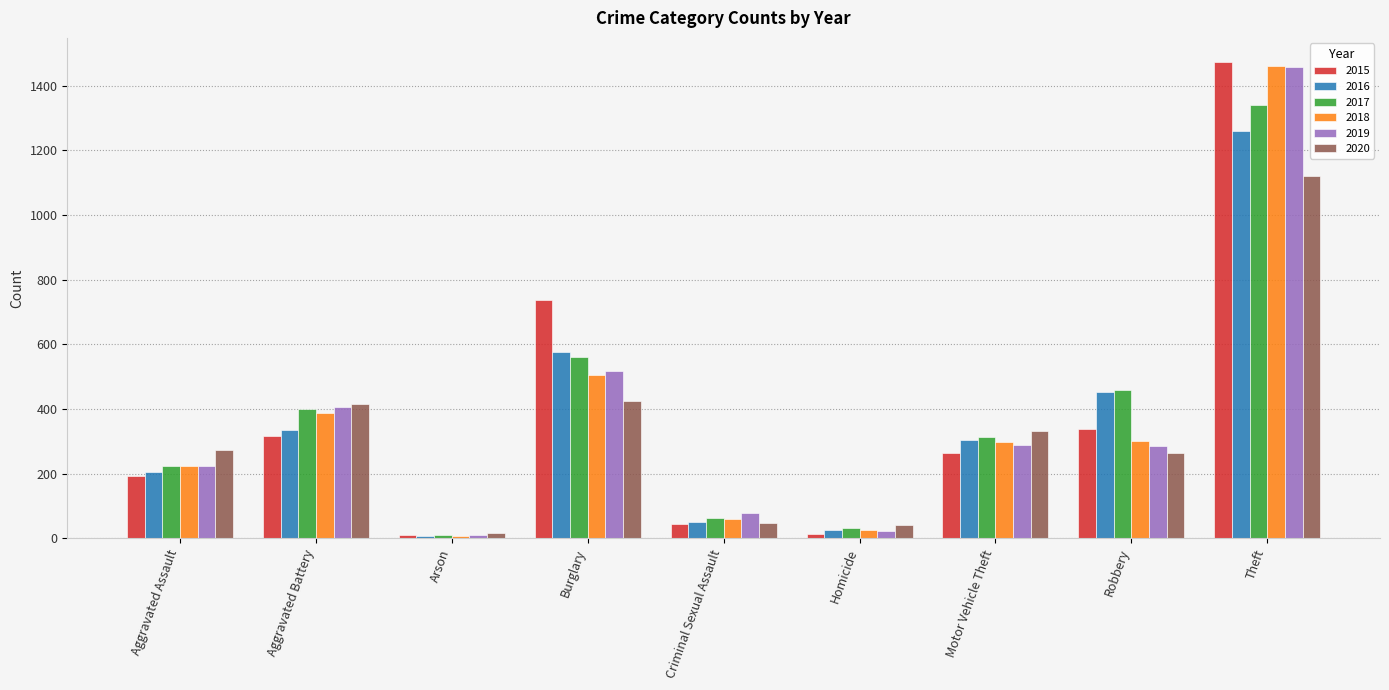

What is the value of the 2019 bar at the 8th from the left?

287